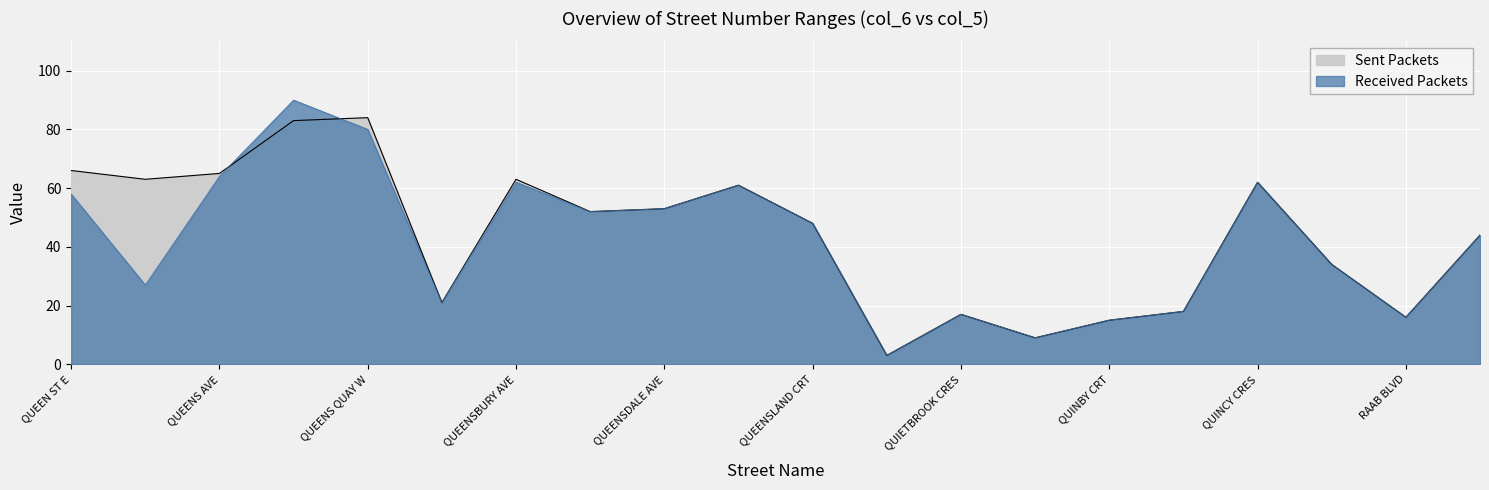

Does the chart display data point markers on the line(s)?

No